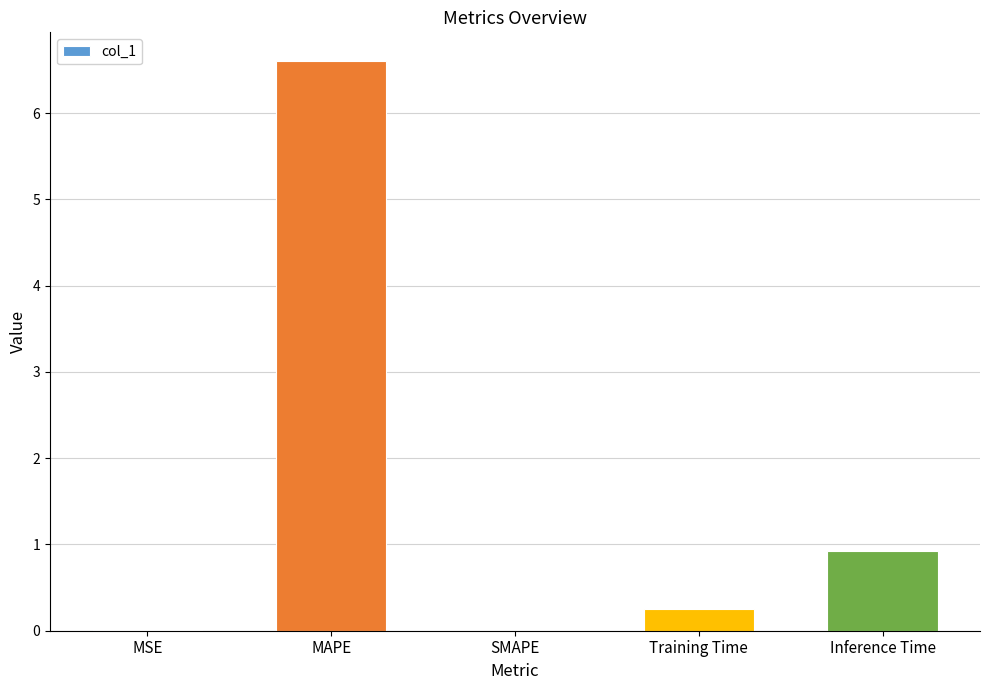

Where is the data nearest to the value 3?

Inference Time